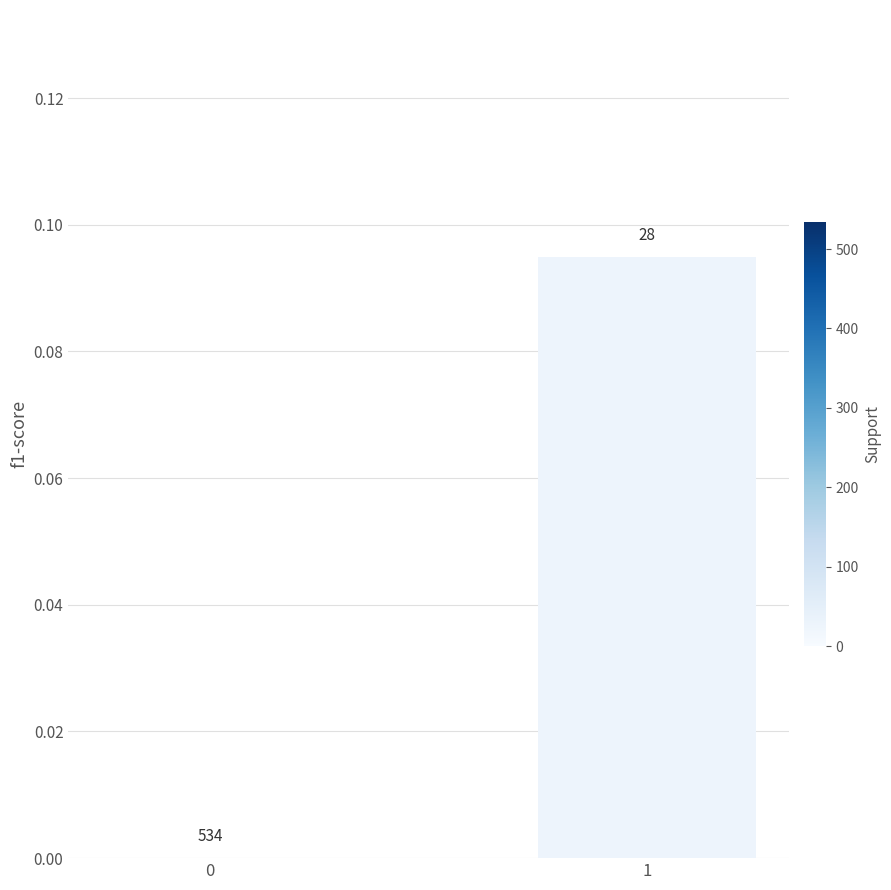

Is it true that the value at 0 is 0.0?

True